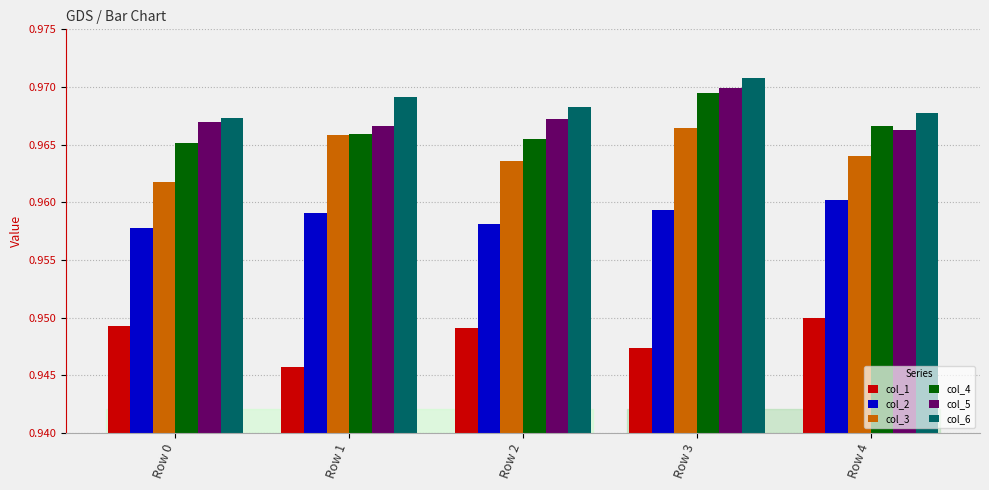

Where is col_6 nearest to the value 0?

Row 0